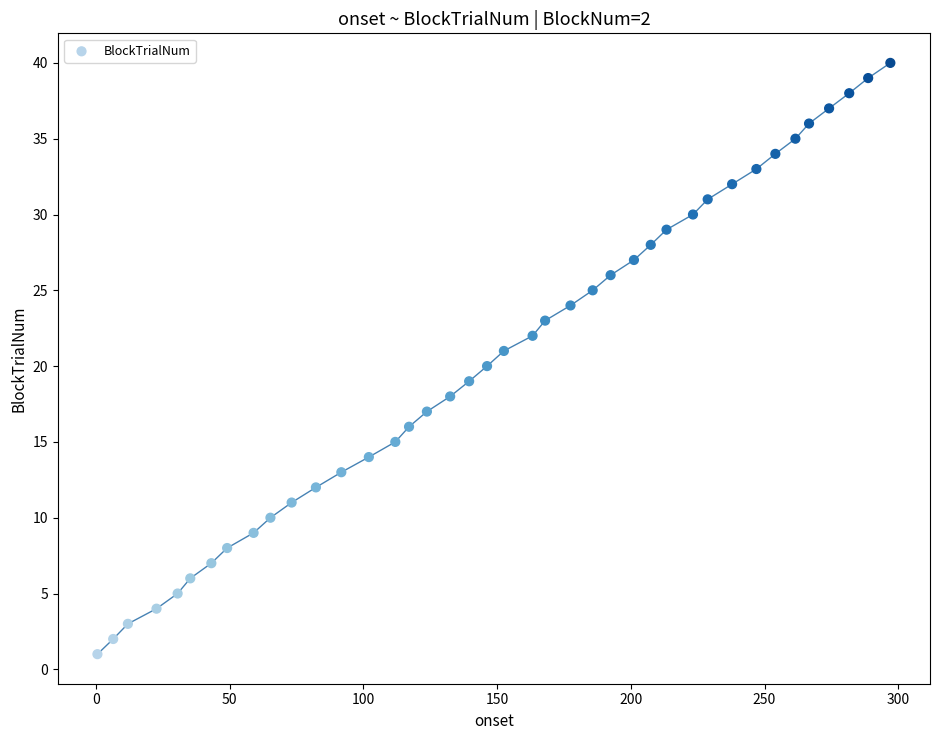

How many data points are displayed?

40